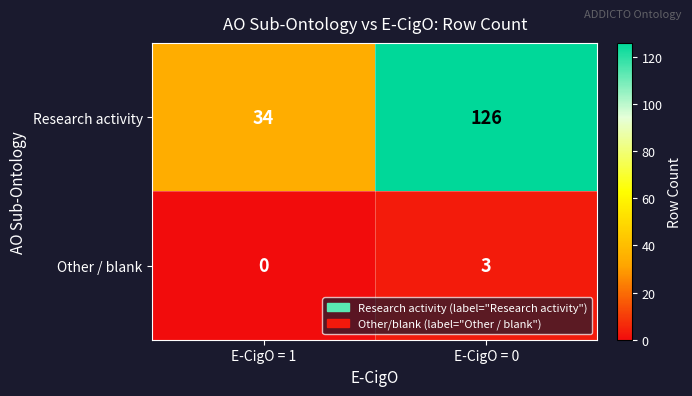

What is the difference between the highest and lowest values at E-CigO = 1?

34